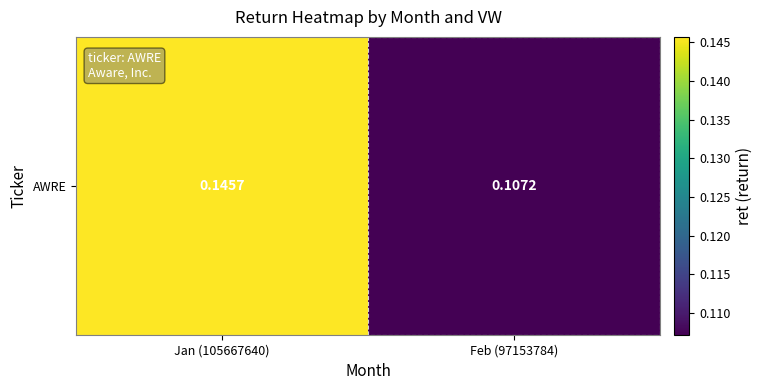

Which has a higher value, Feb (97153784) or Jan (105667640)?

Jan (105667640)